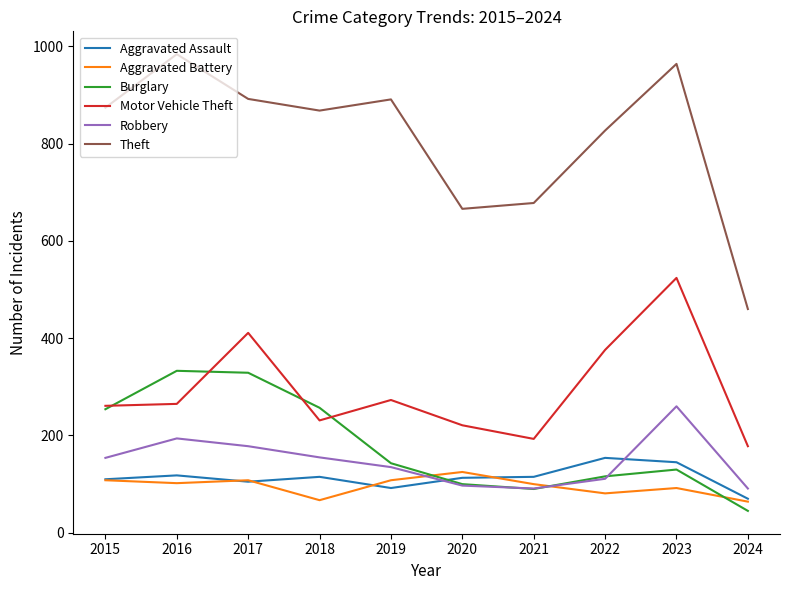

At how many categories does at least one series exceed 701?

7